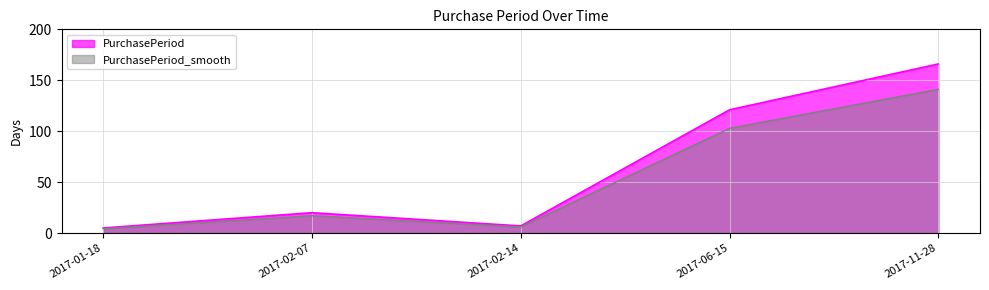

What position from the right is 2017-02-07?

4